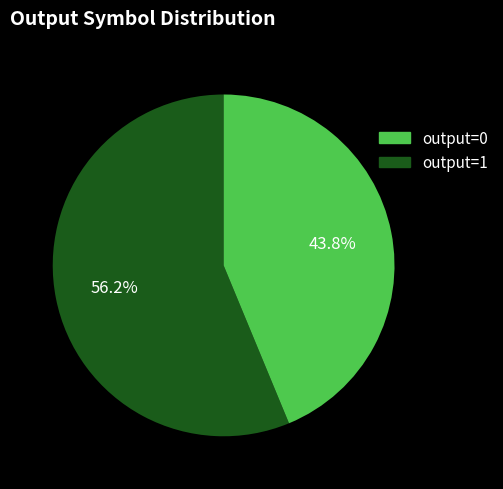

Is there a majority slice in this chart?

Yes